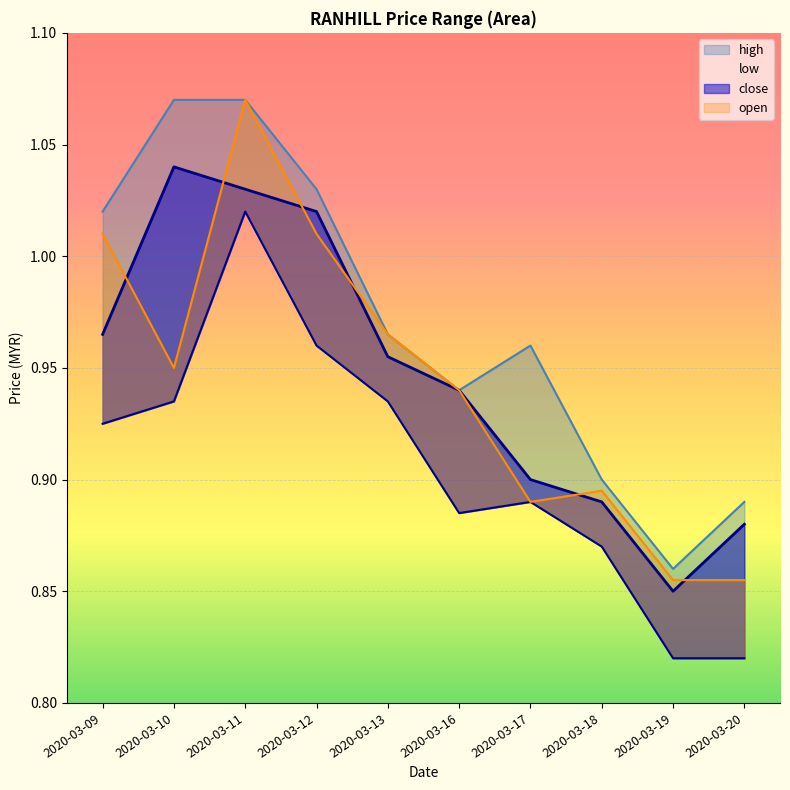

List the labels in order of high value, largest first.

2020-03-10, 2020-03-11, 2020-03-12, 2020-03-09, 2020-03-13, 2020-03-17, 2020-03-16, 2020-03-18, 2020-03-20, 2020-03-19